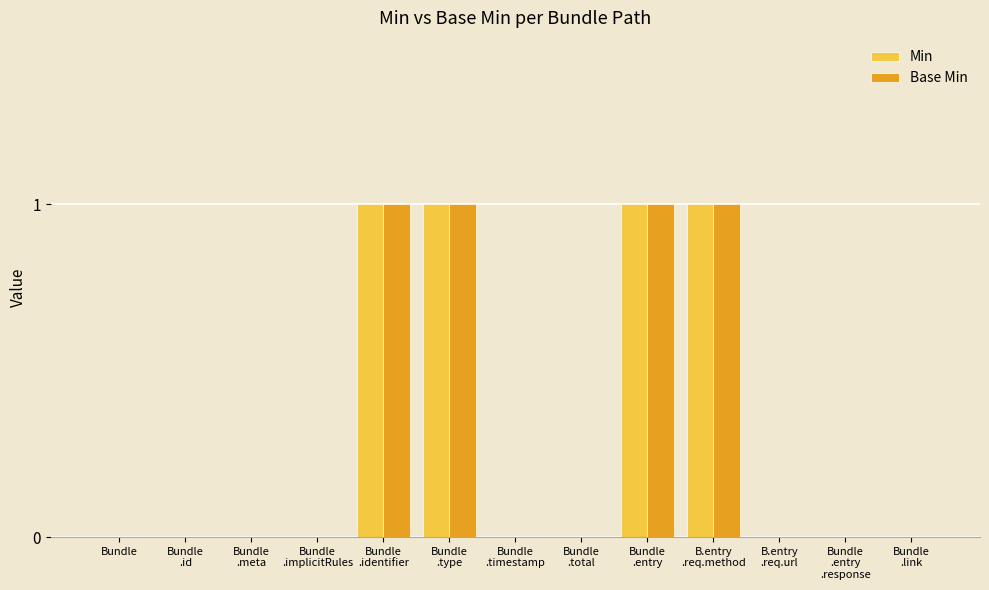

What are all the series names shown in the legend?

Min, Base Min